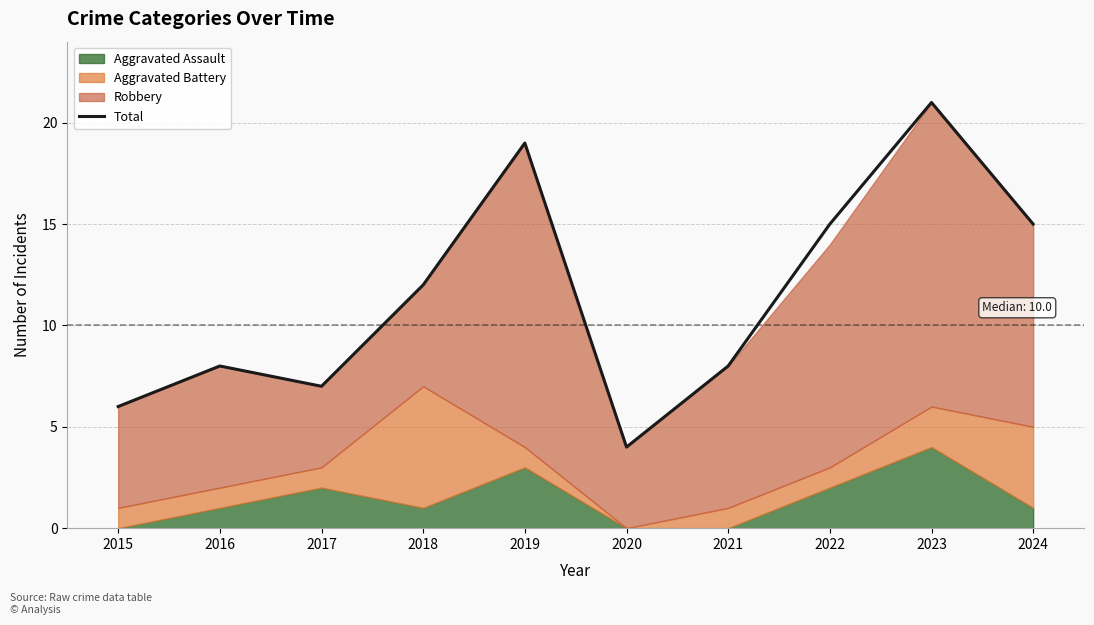

What is the sum of all values?

115